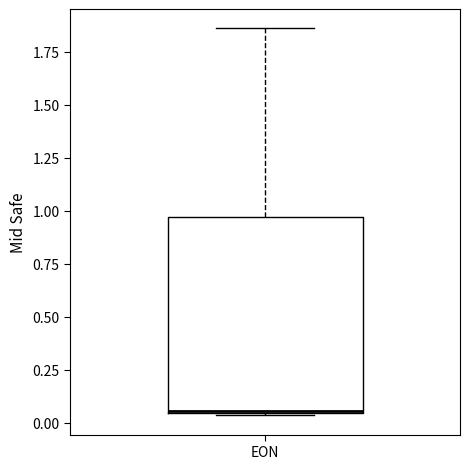

Where does the upper whisker of the box for EON end on the y-axis? The values are not printed on the chart, so give them approximately, as read against the axis.

1.85